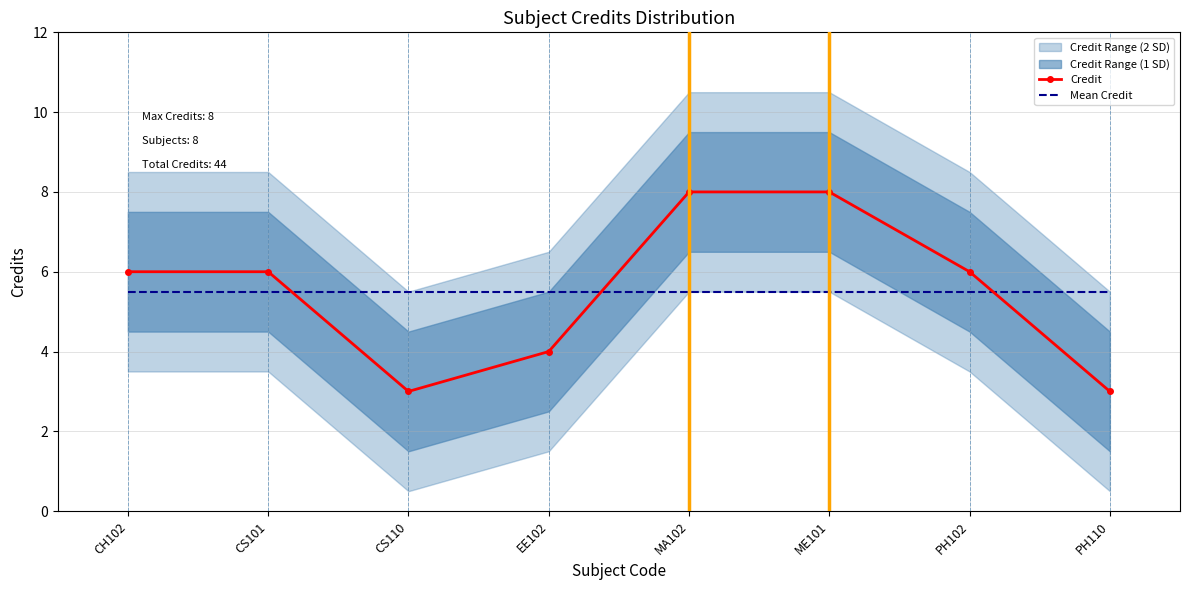

At which category is the sum across all series the highest?

MA102